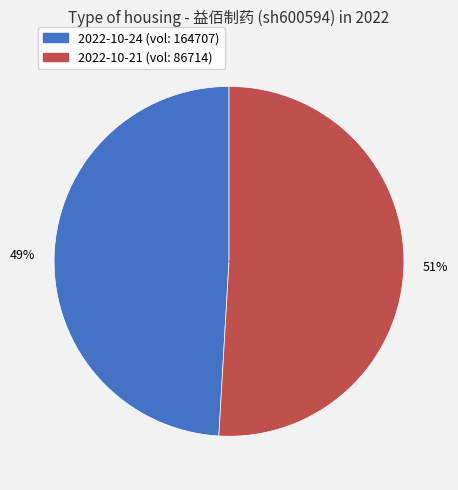

To the nearest percent, what is the difference between the largest and smallest slice percentages?

2%